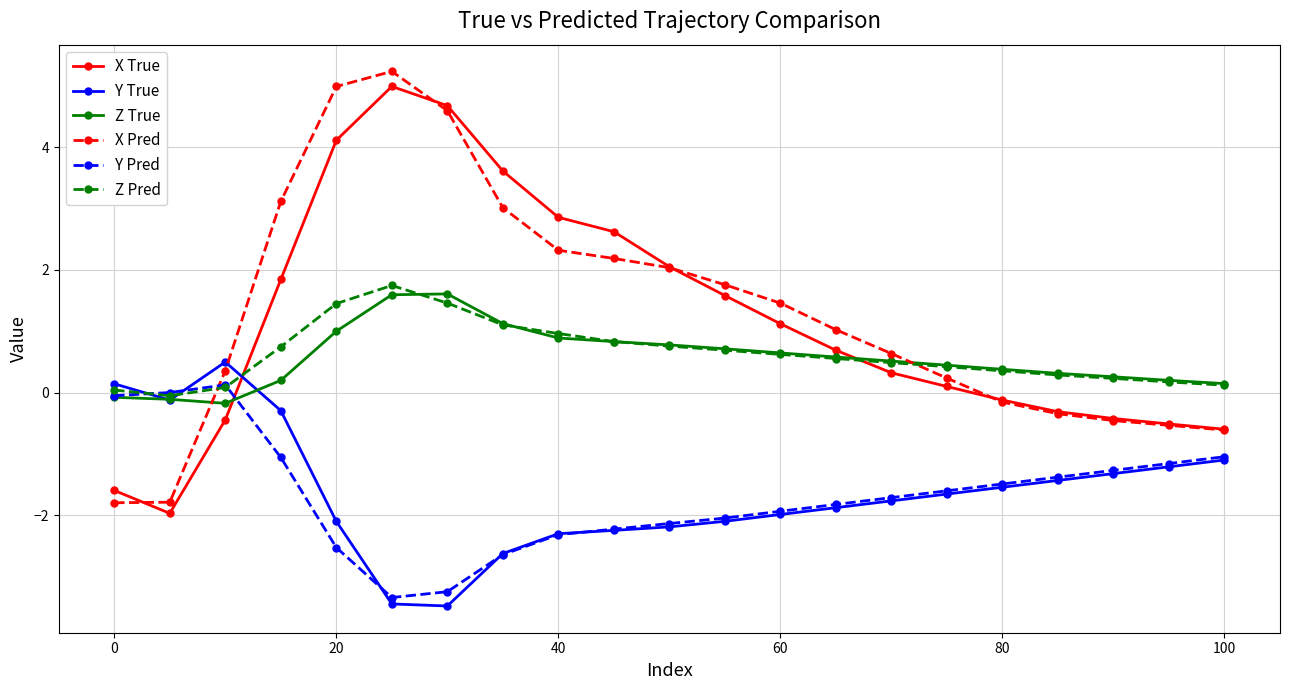

Which series has the largest total across all categories?

X Pred